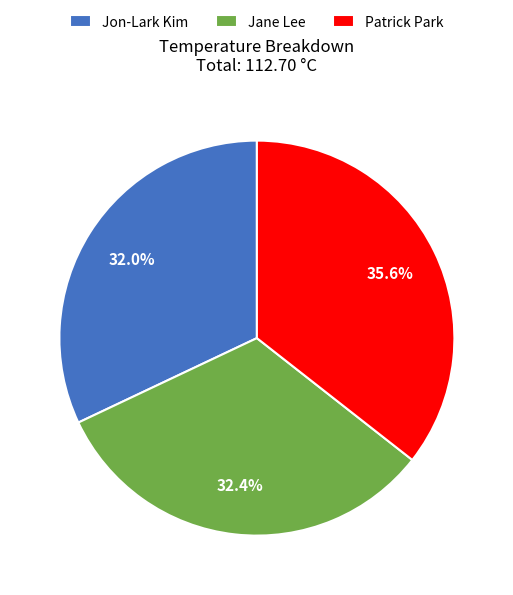

Count the number of slices in the pie.

3